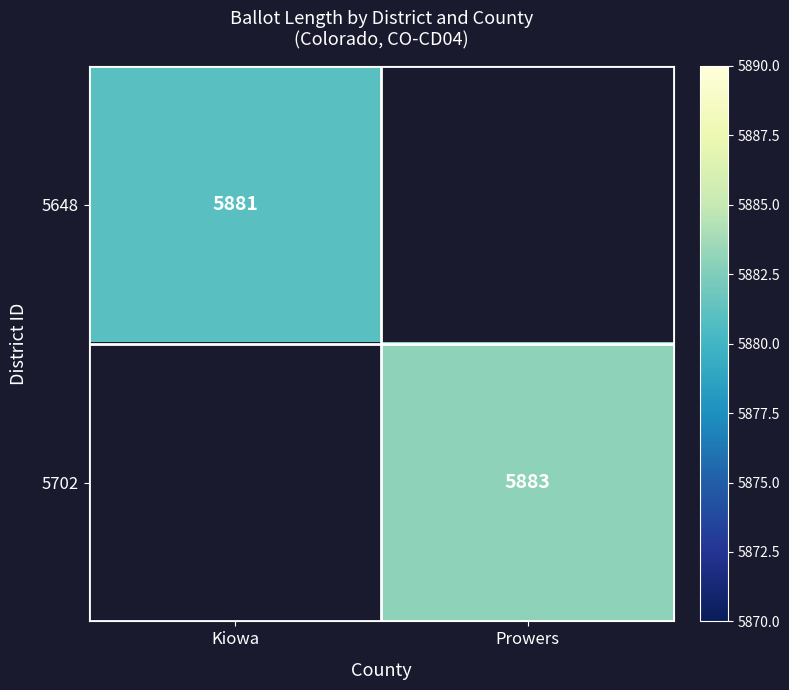

Is it true that 5702 equals 8295 at Prowers?

False